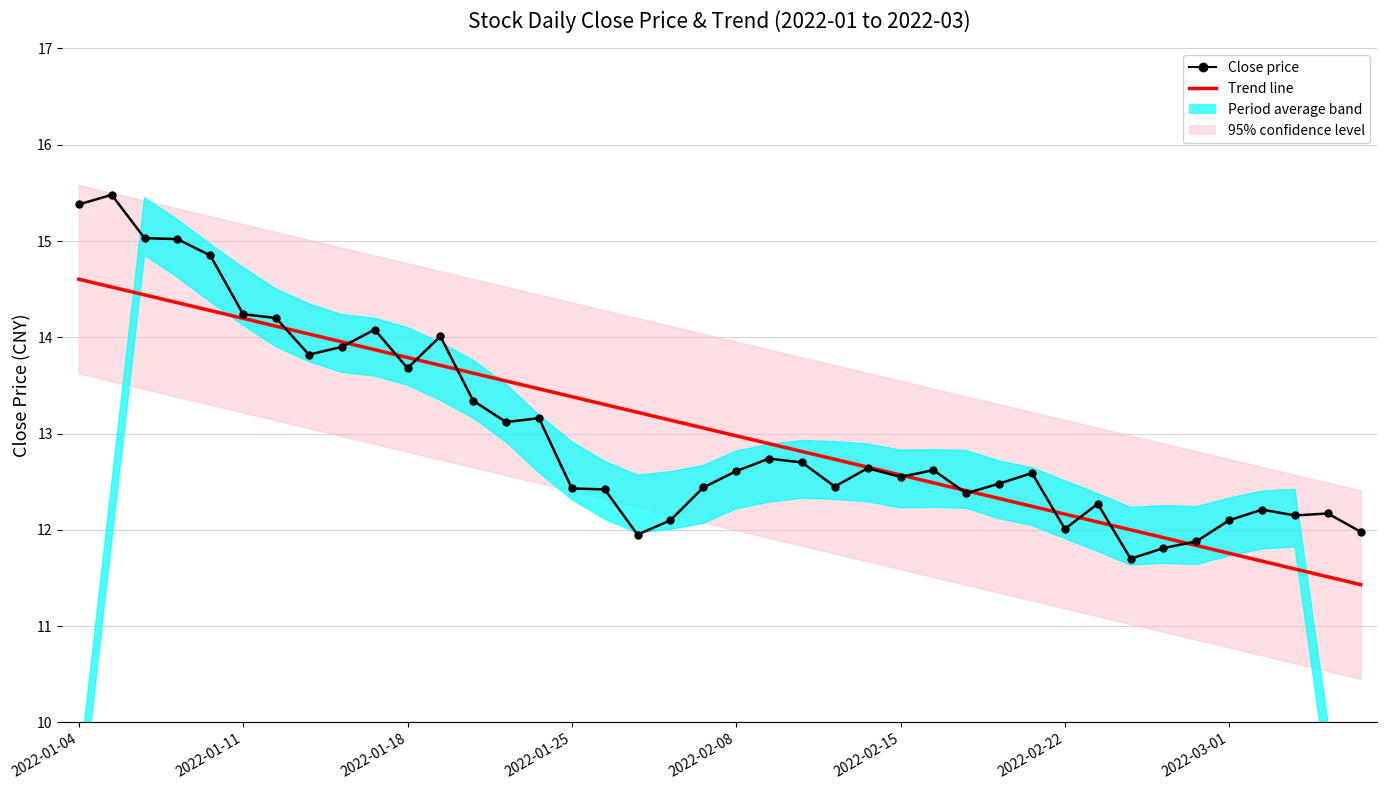

How many values in the Close price series exceed 12?

35